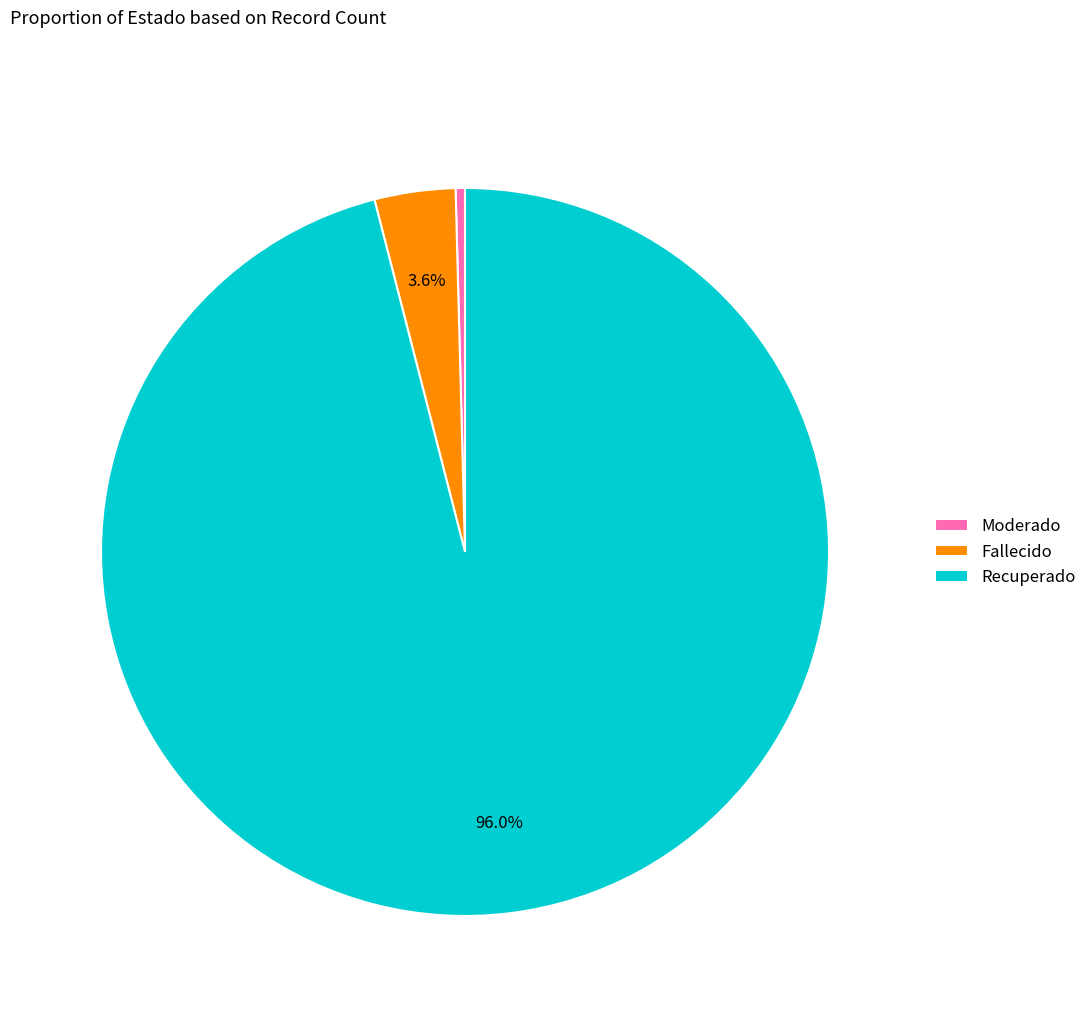

Rank the categories by value from lowest to highest.

Moderado, Fallecido, Recuperado